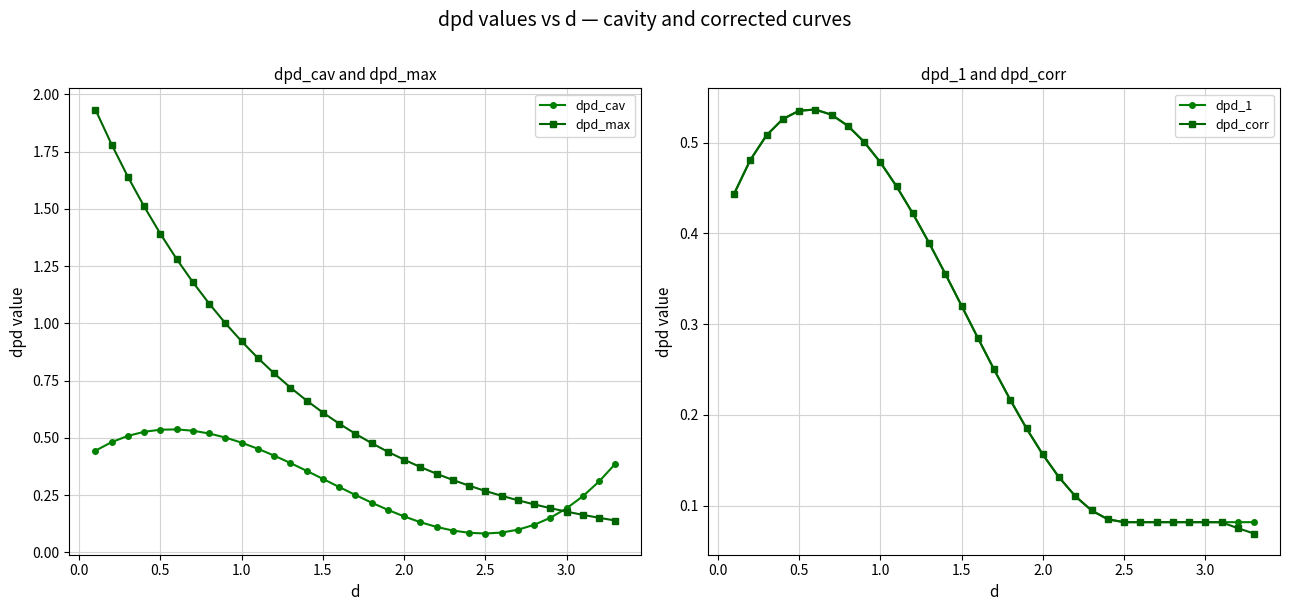

True or false: dpd_max has more than 0 interior local peaks.

False